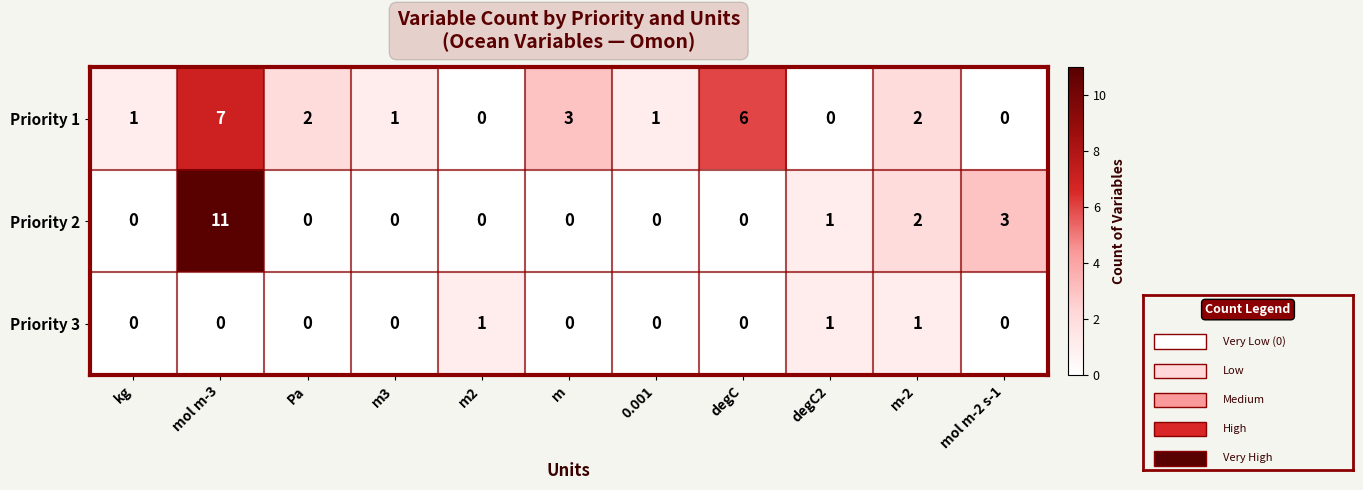

How many values in the Priority 2 series exceed 0?

4